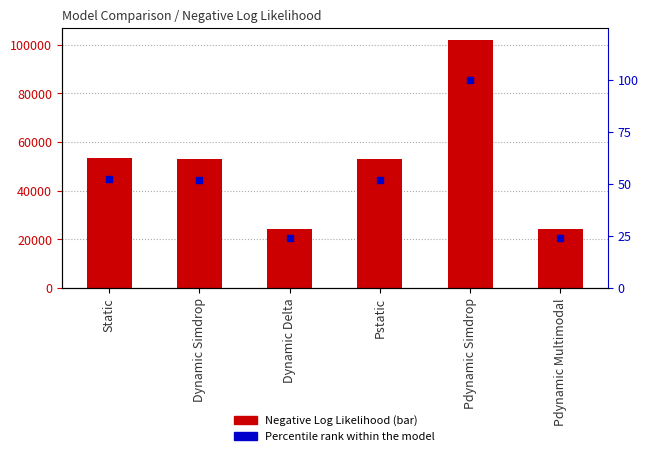

Which series has the largest total across all categories?

Negative Log Likelihood